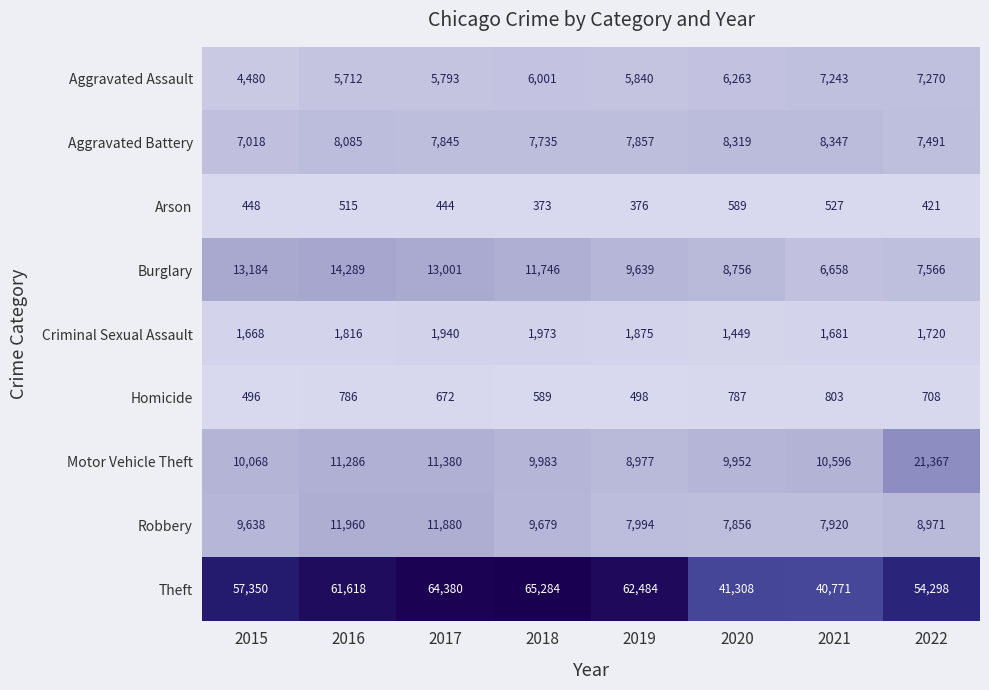

The value of Arson at 2019 is 376. True or false?

True